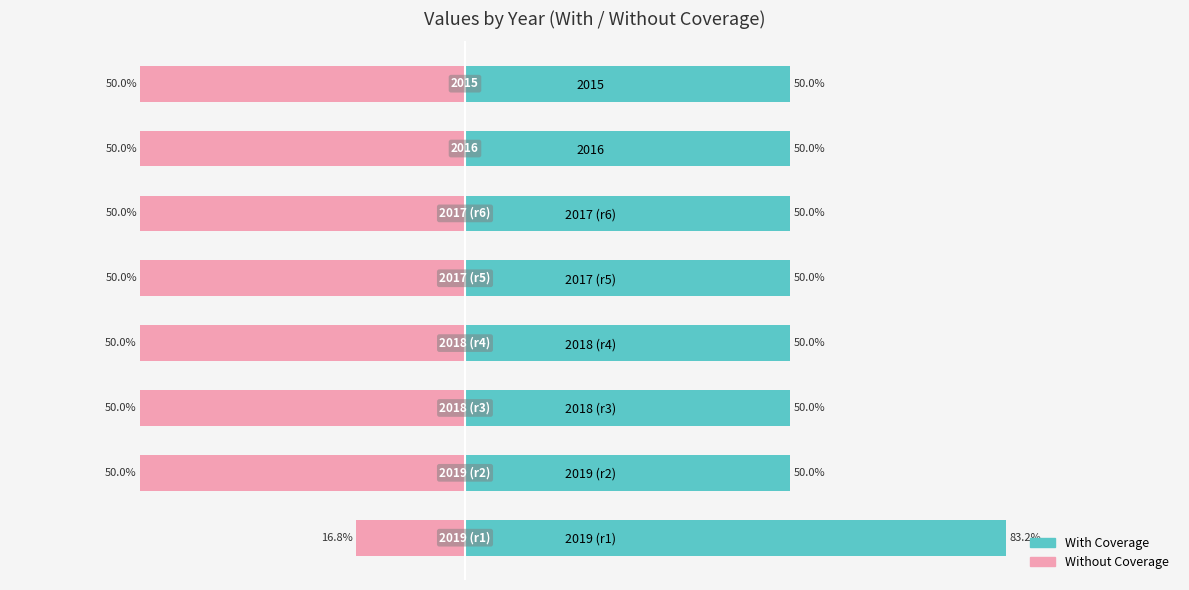

Is the value of Without Coverage at 2015 greater than the value of With Coverage at 2018 (r3)?

No